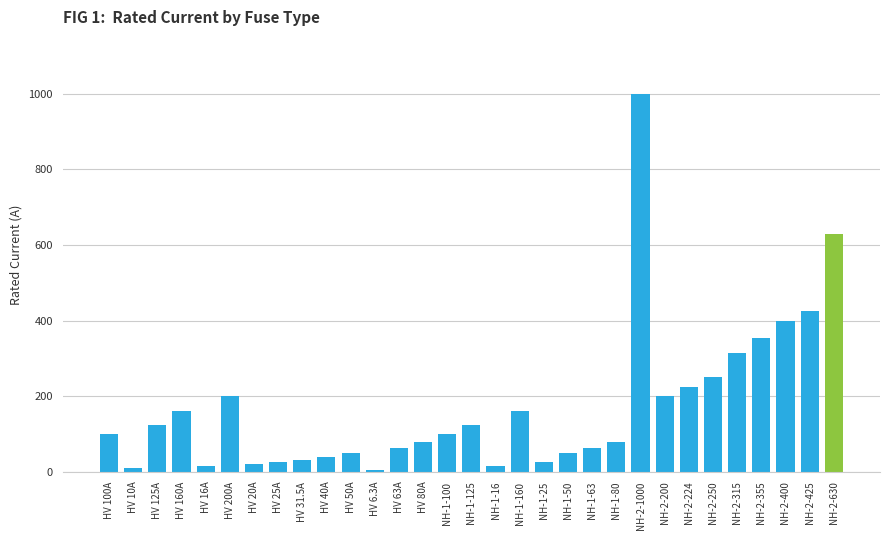

How many data points does each series have?

31